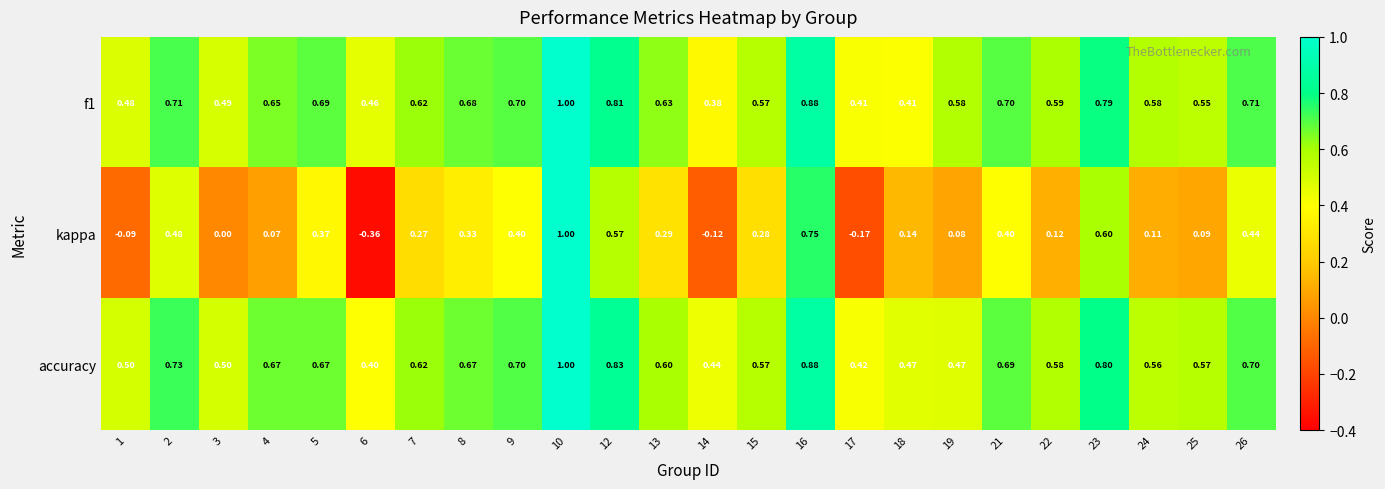

Count the number of data series in this chart.

3